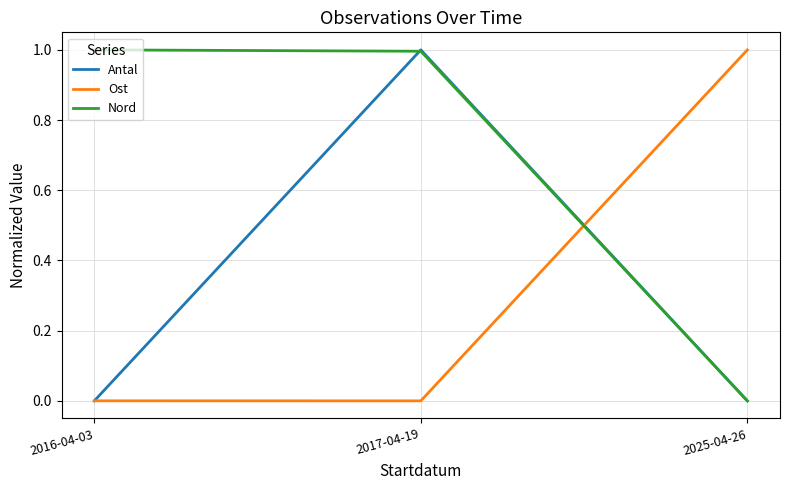

At which category is the sum across all series the highest?

2017-04-19